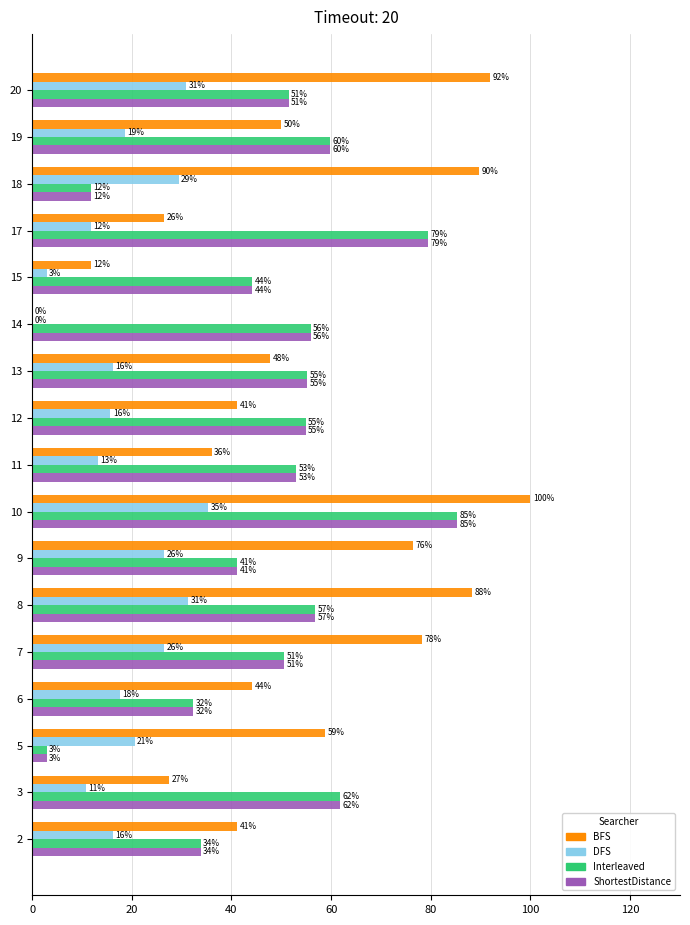

Which series has the largest range (max minus min)?

BFS